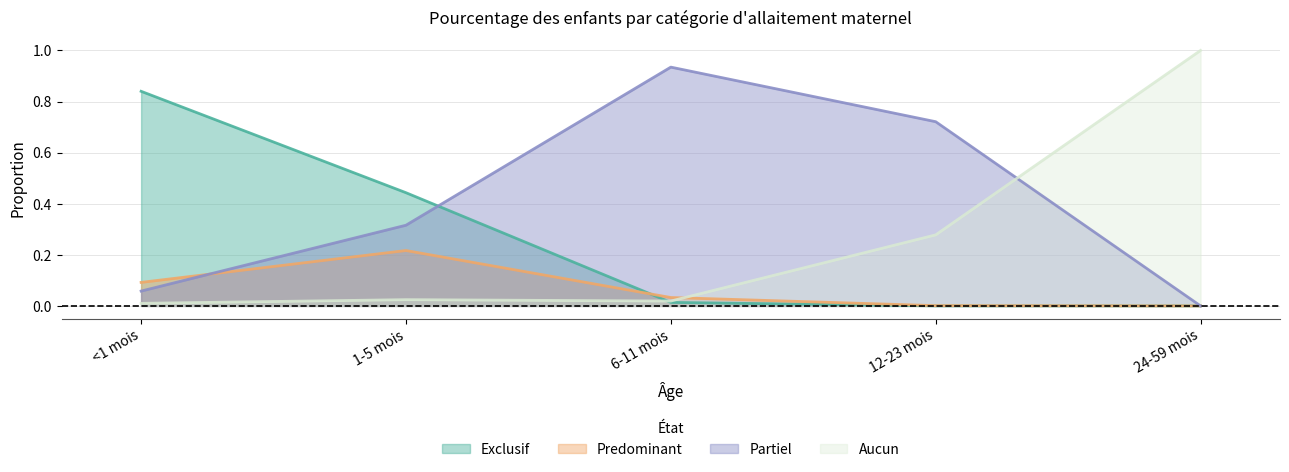

Reading left to right, transcribe all the data shown in this chart.

Exclusif: <1 mois=0.8	1-5 mois=0.4	6-11 mois=0.0	12-23 mois=0.0	24-59 mois=0.0
Predominant: <1 mois=0.1	1-5 mois=0.2	6-11 mois=0.0	12-23 mois=0.0	24-59 mois=0.0
Partiel: <1 mois=0.1	1-5 mois=0.3	6-11 mois=0.9	12-23 mois=0.7	24-59 mois=0.0
Aucun: <1 mois=0.0	1-5 mois=0.0	6-11 mois=0.0	12-23 mois=0.3	24-59 mois=1.0